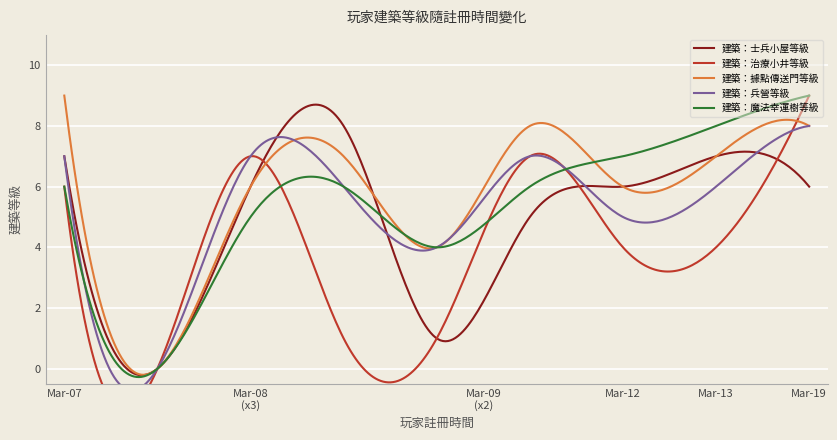

What is the maximum value for 建築：據點傳送門等級?

9.0